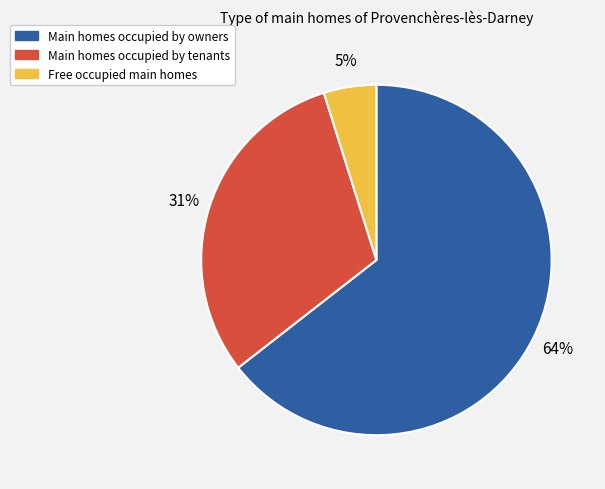

Rank the categories by value from highest to lowest.

Main homes occupied by owners, Main homes occupied by tenants, Free occupied main homes